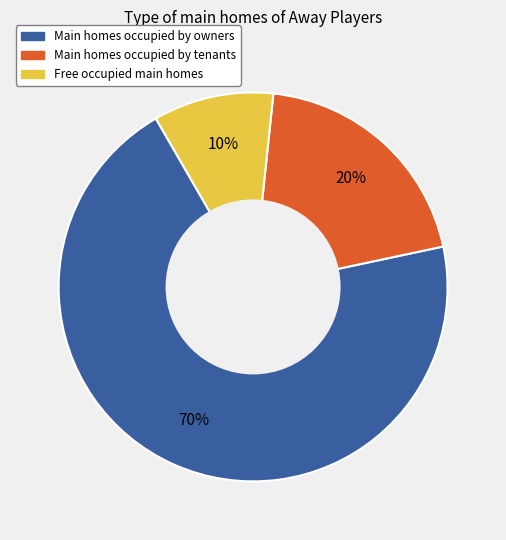

Is there any slice that represents more than half of the pie?

Yes